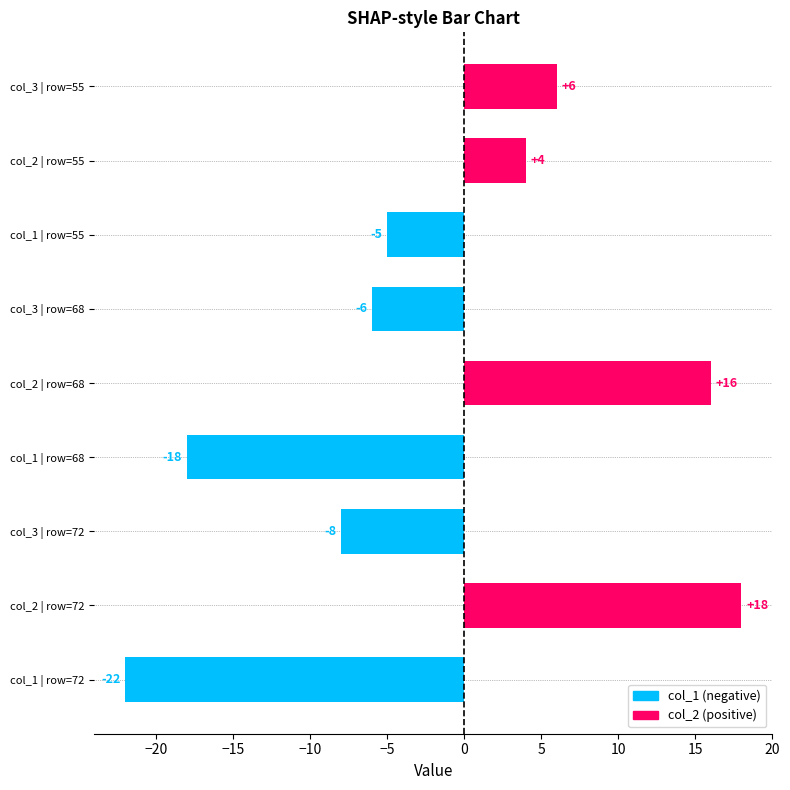

At which label is the value closest to -2?

col_1 | row=55